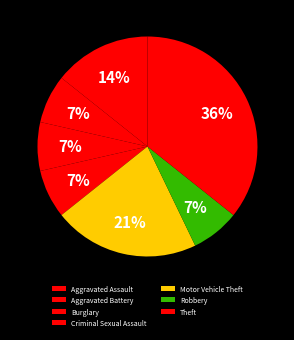

Which category has the smallest portion of the pie?

Aggravated Battery